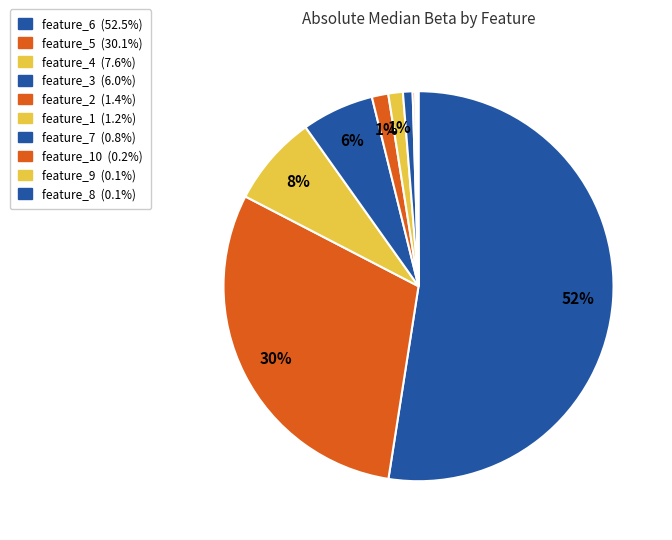

Count the number of slices in the pie.

10